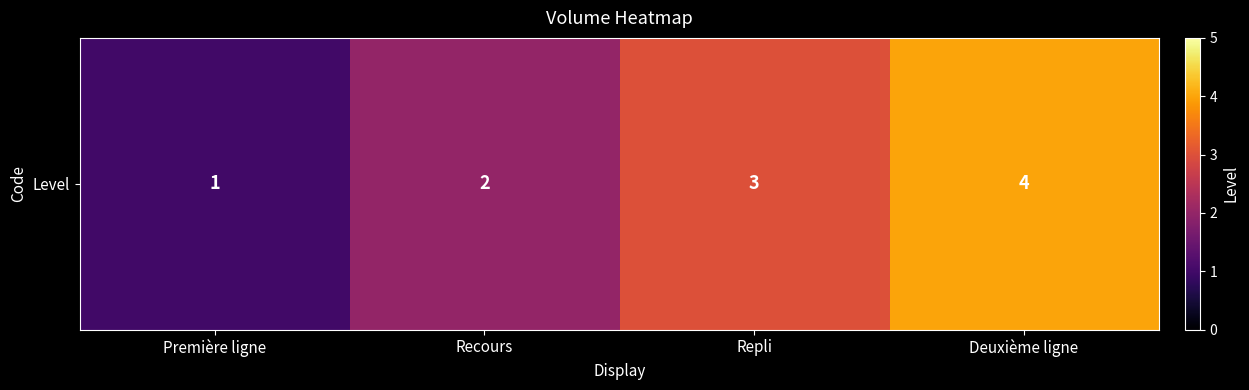

Rank the categories by value from highest to lowest.

Deuxième ligne, Repli, Recours, Première ligne